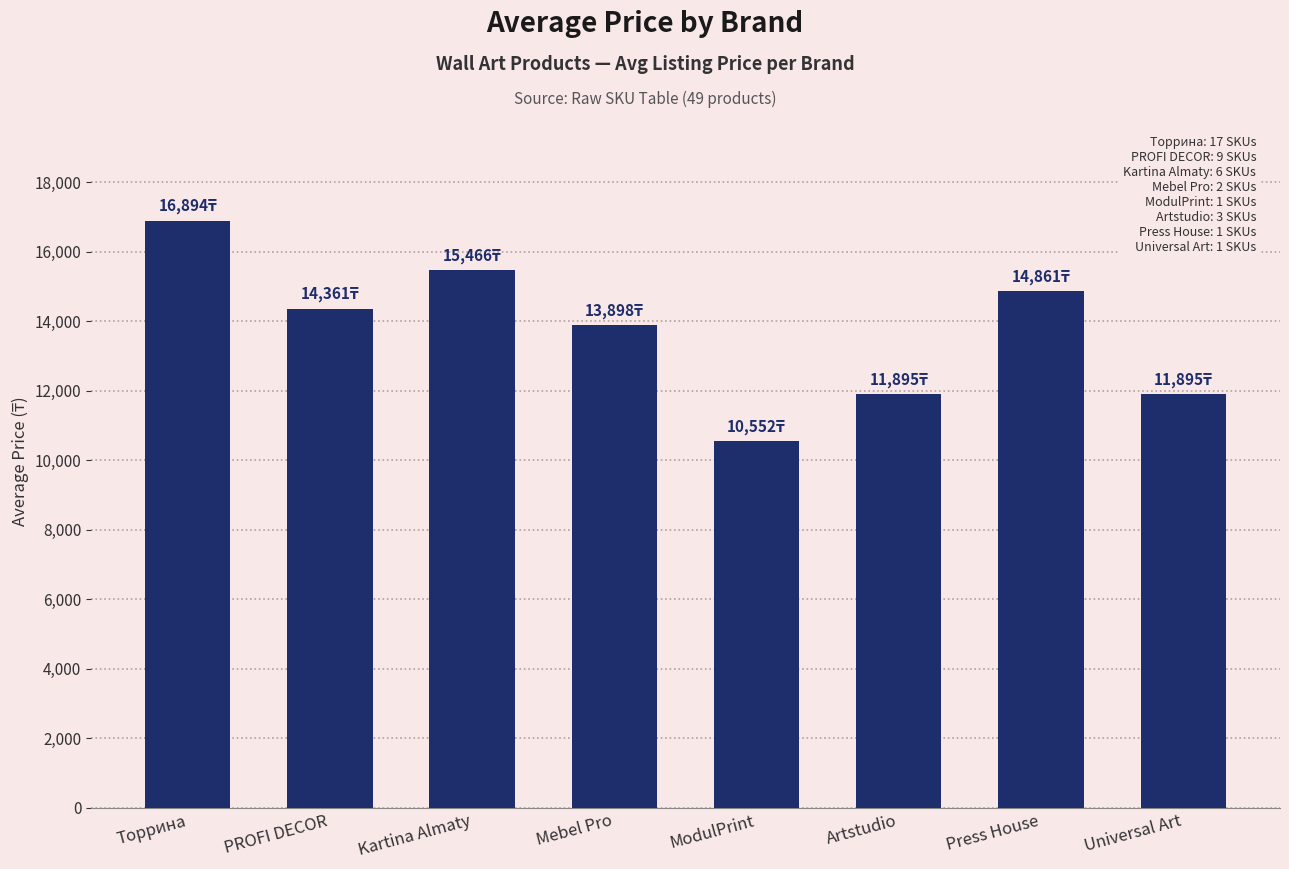

What is the sum of the values at Press House and Торрина?

31755